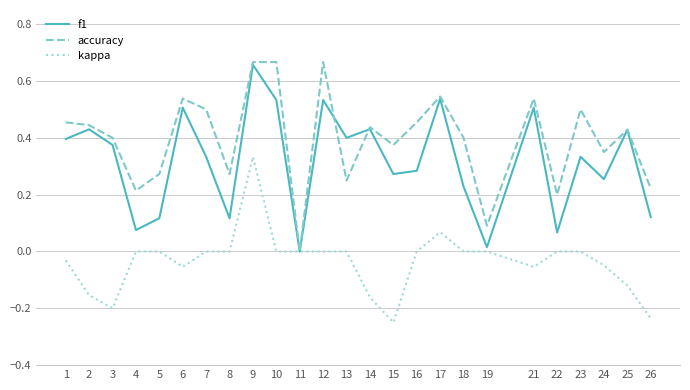

At which label does accuracy reach its minimum?

11